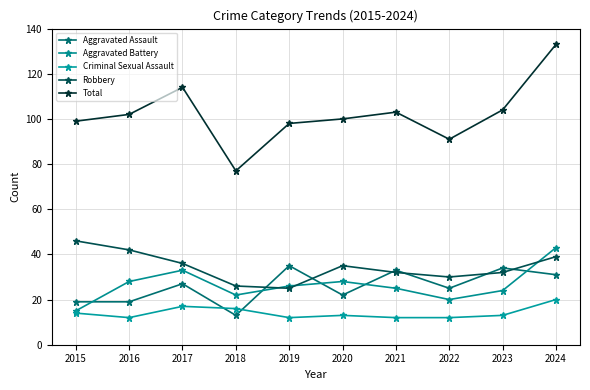

What is the difference between the second highest and second lowest values in the Total series?

23